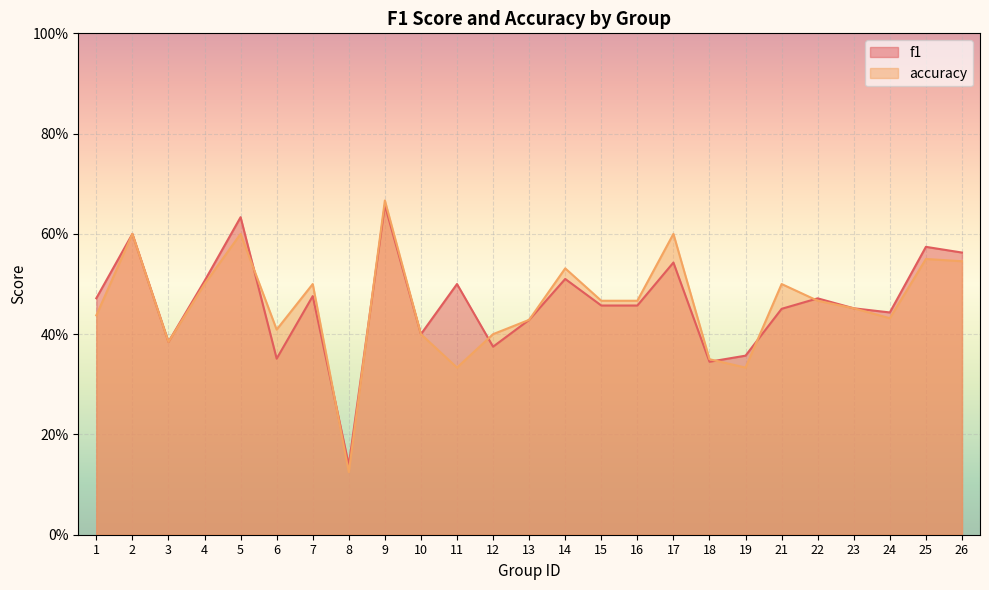

Where do accuracy and f1 first cross each other?

5 and 6